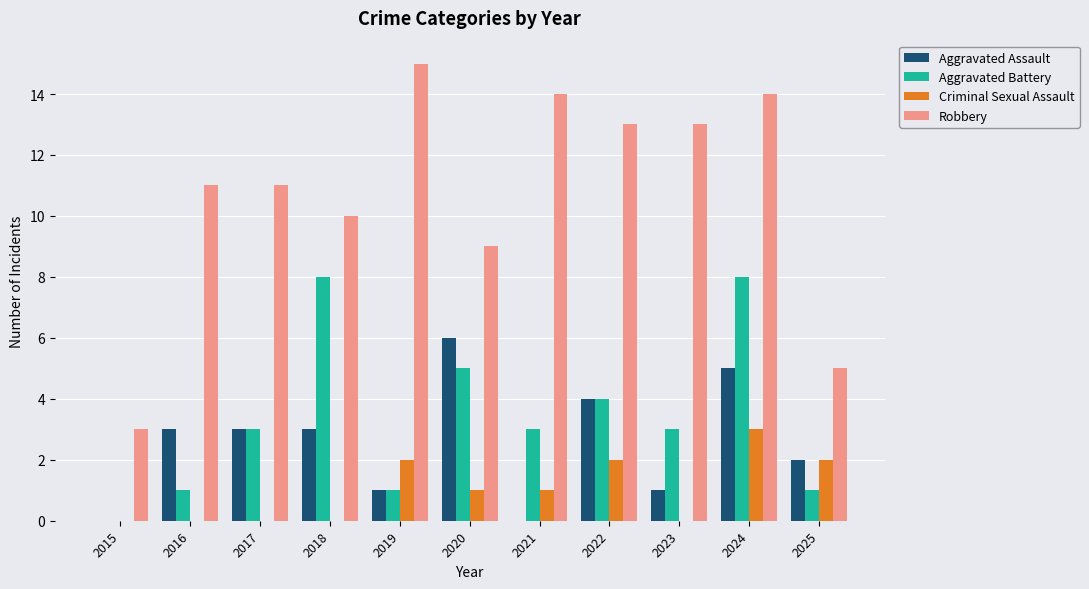

Which series has the widest spread of values?

Robbery